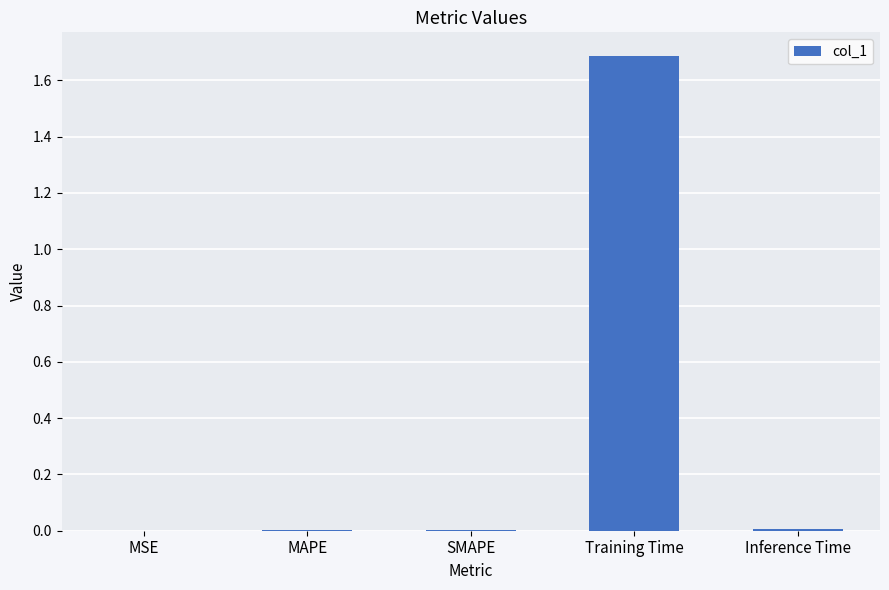

What is the change in value from MSE to Training Time?

+1.7